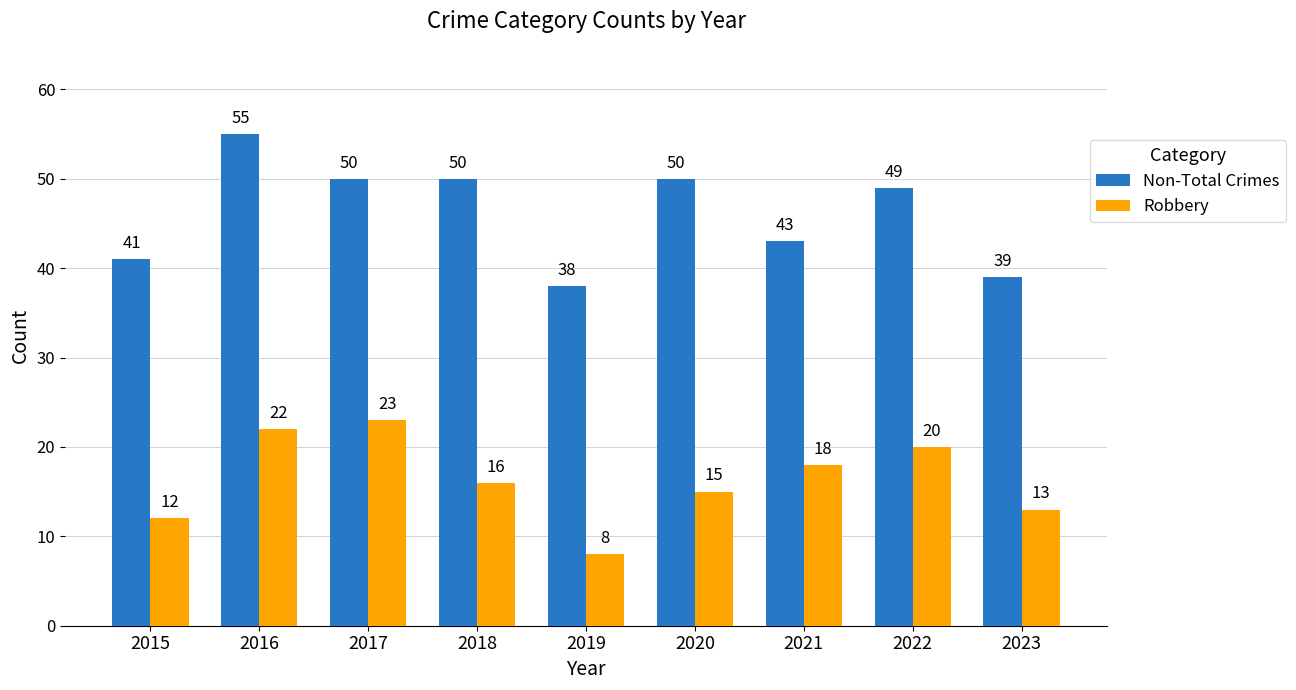

How many distinct data groups are displayed?

2